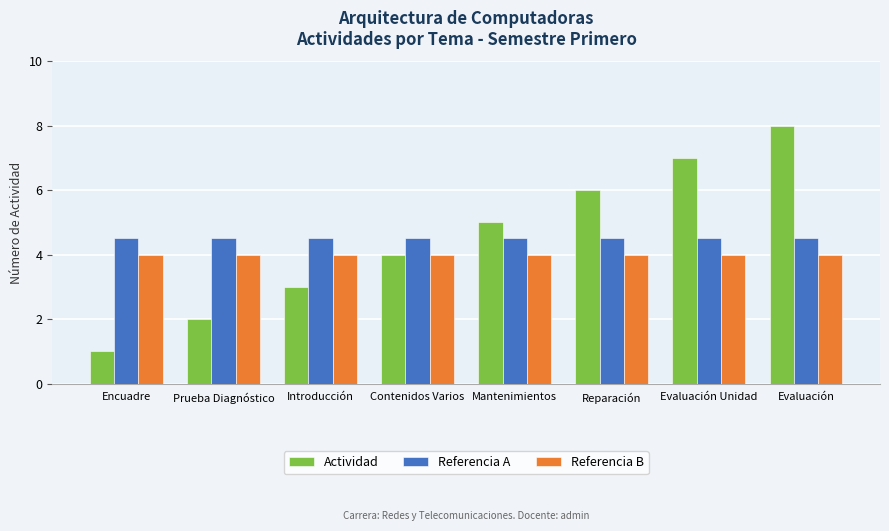

What is the value of the Actividad bar at the 4th from the left?

4.0